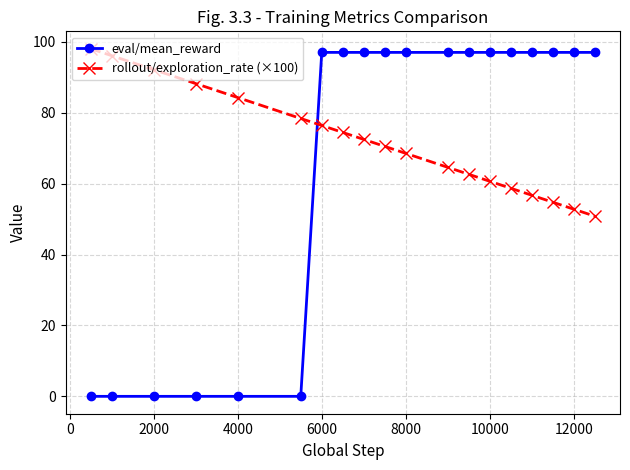

What is the difference between the second highest and minimum values in the eval/mean_reward series?

97.0